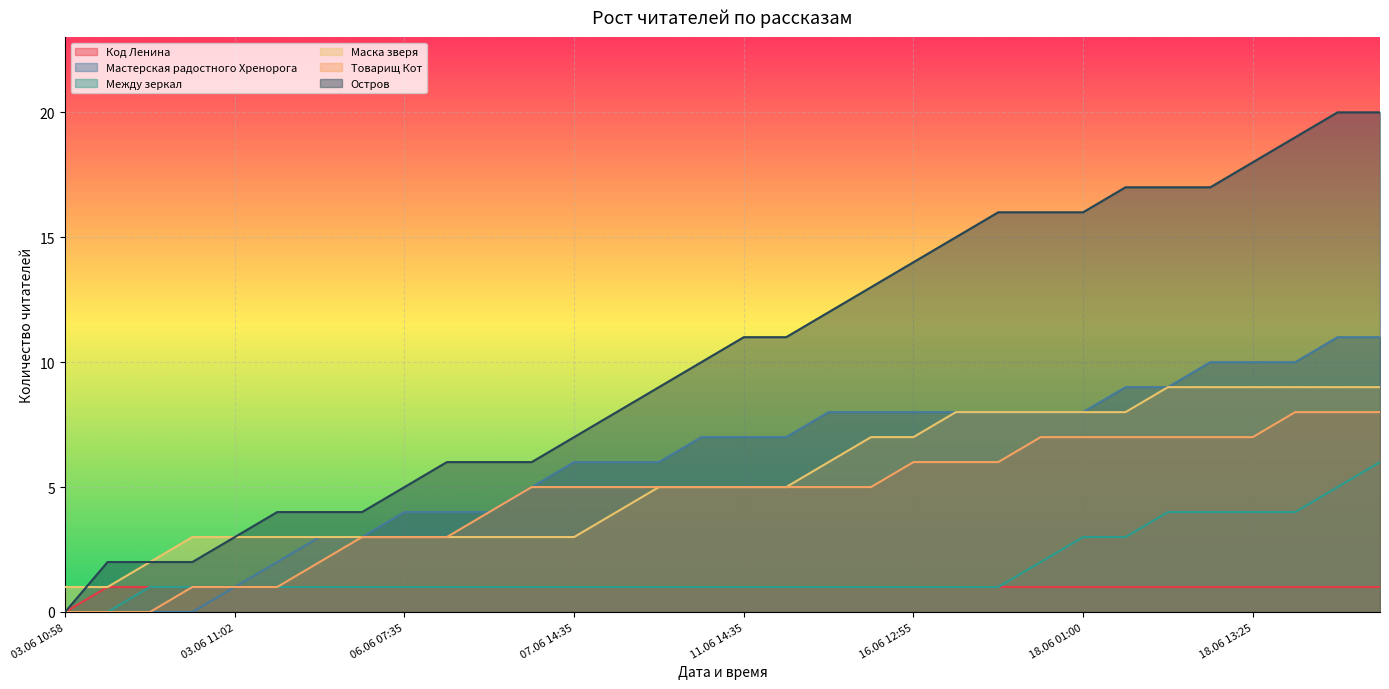

What is the maximum value for Мастерская радостного Хренорога?

11